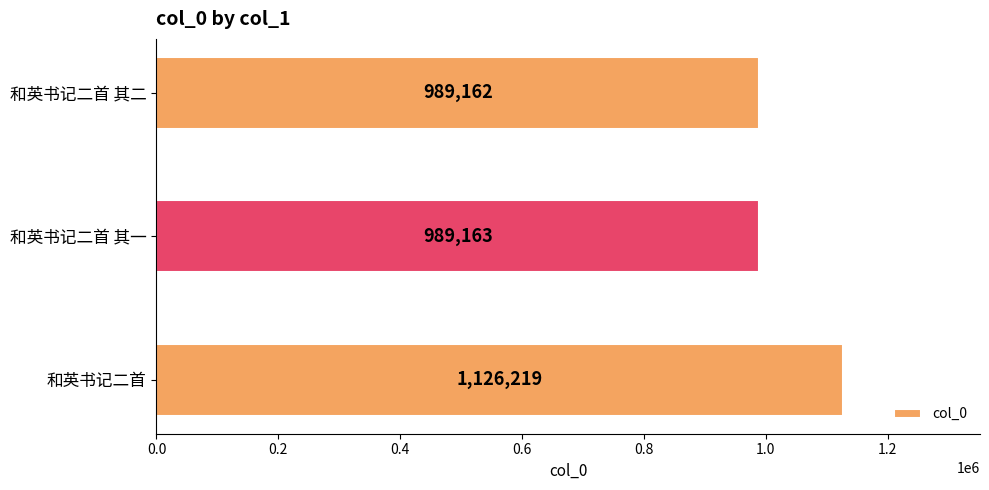

Reading top to bottom, list all the values displayed in this chart.

989162	989163	1126219